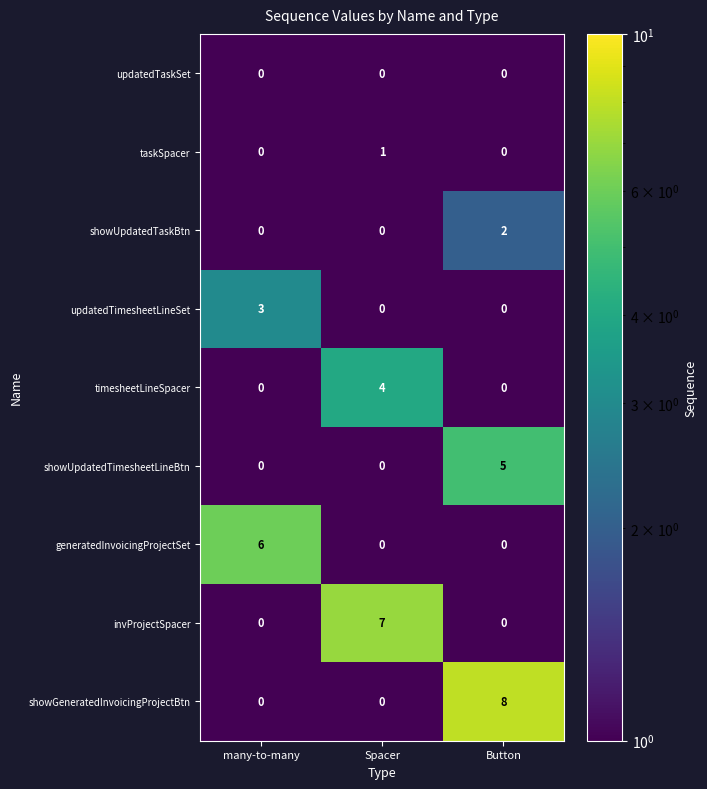

True or false: updatedTimesheetLineSet has a value of 0 at Spacer.

True